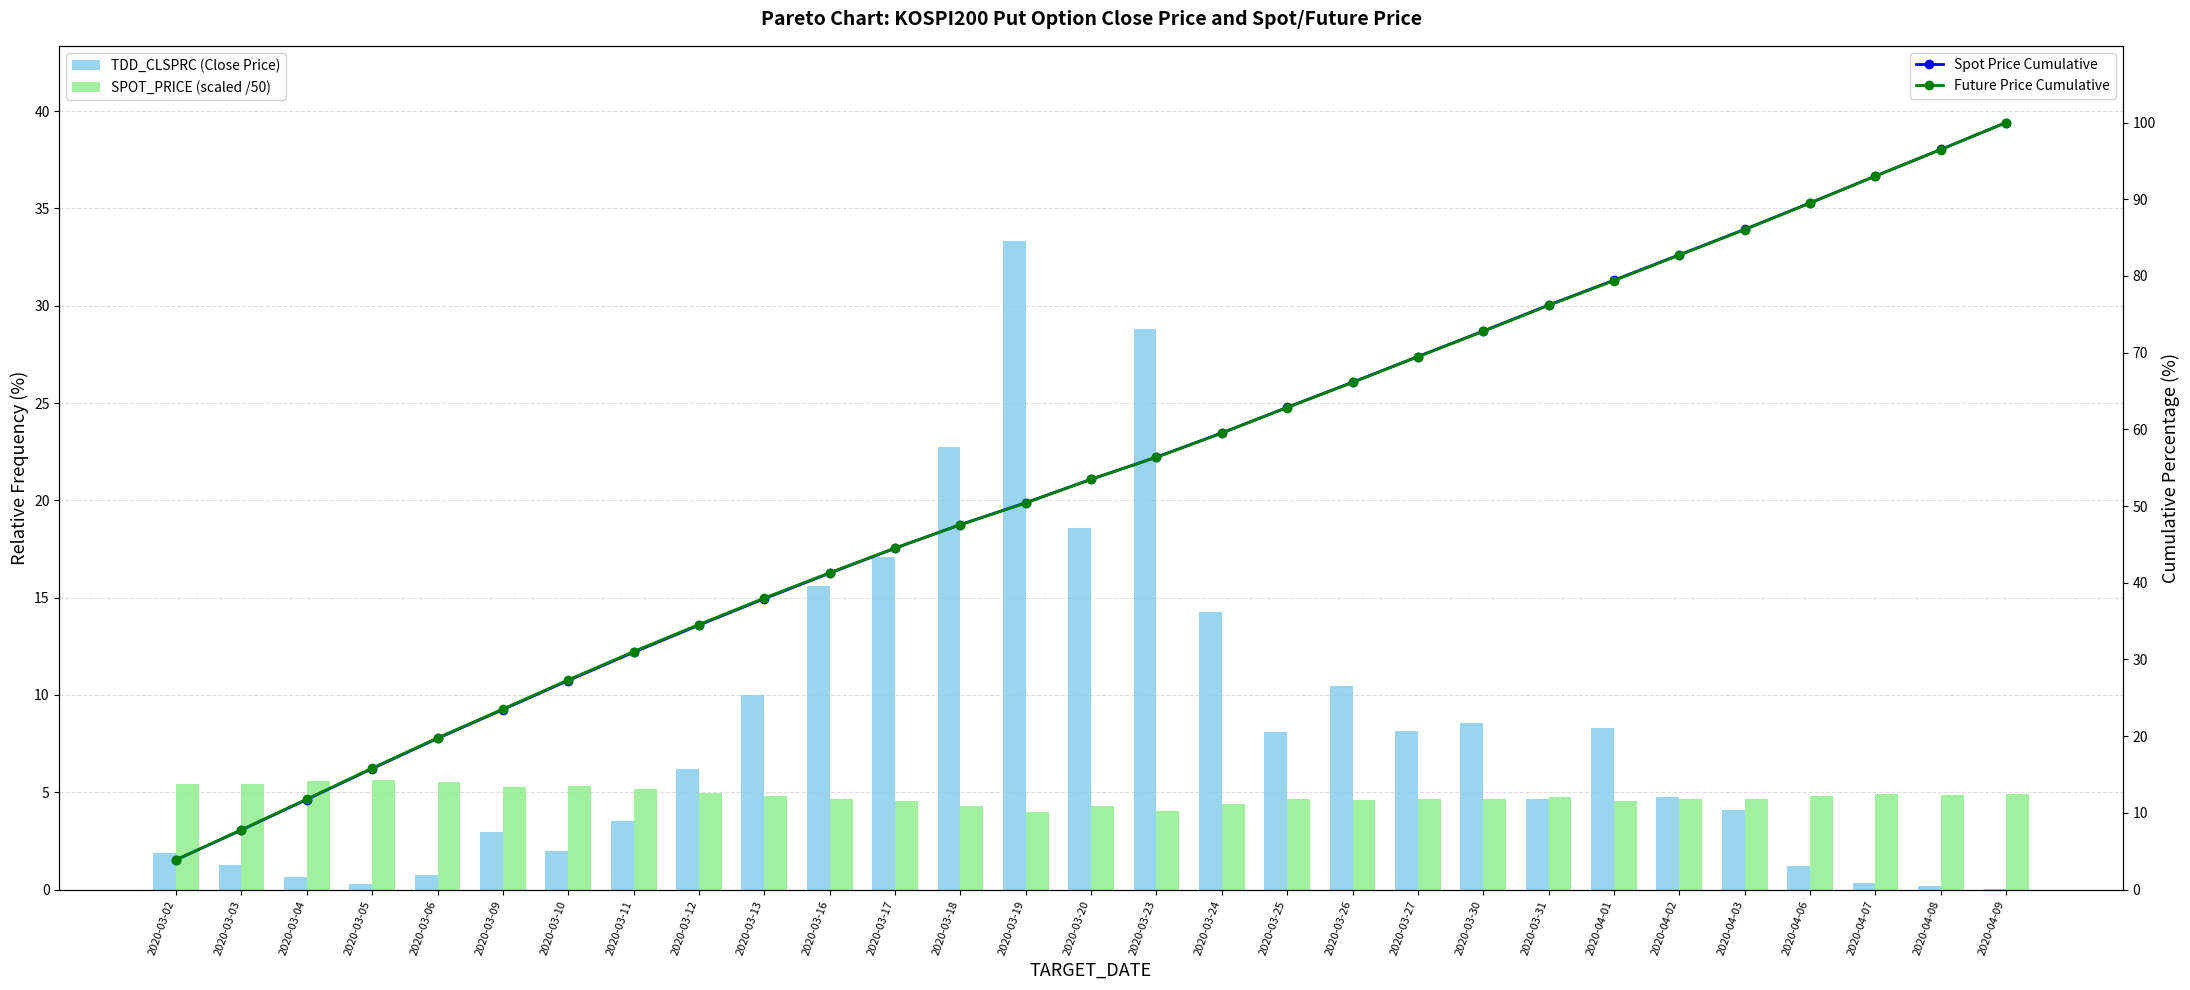

Is it true that Future Price Cumulative equals 62.8 at 2020-03-25?

True